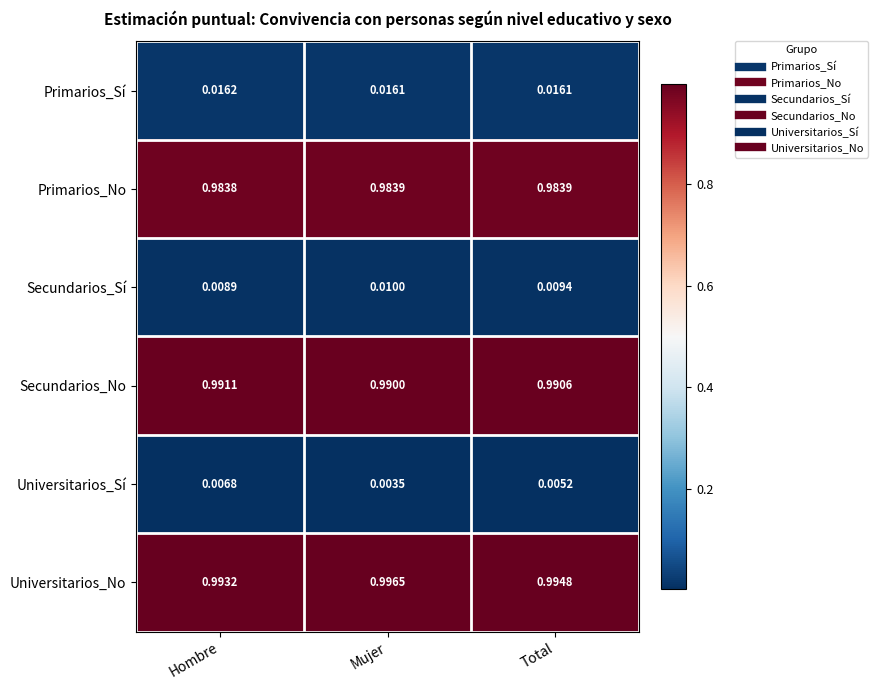

List the series in order of their peak value, lowest first.

Universitarios_Sí, Secundarios_Sí, Primarios_Sí, Primarios_No, Secundarios_No, Universitarios_No